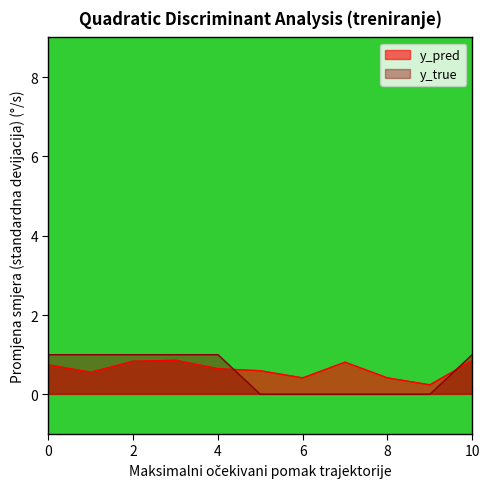

What is the total value across all series at 14?

1.8